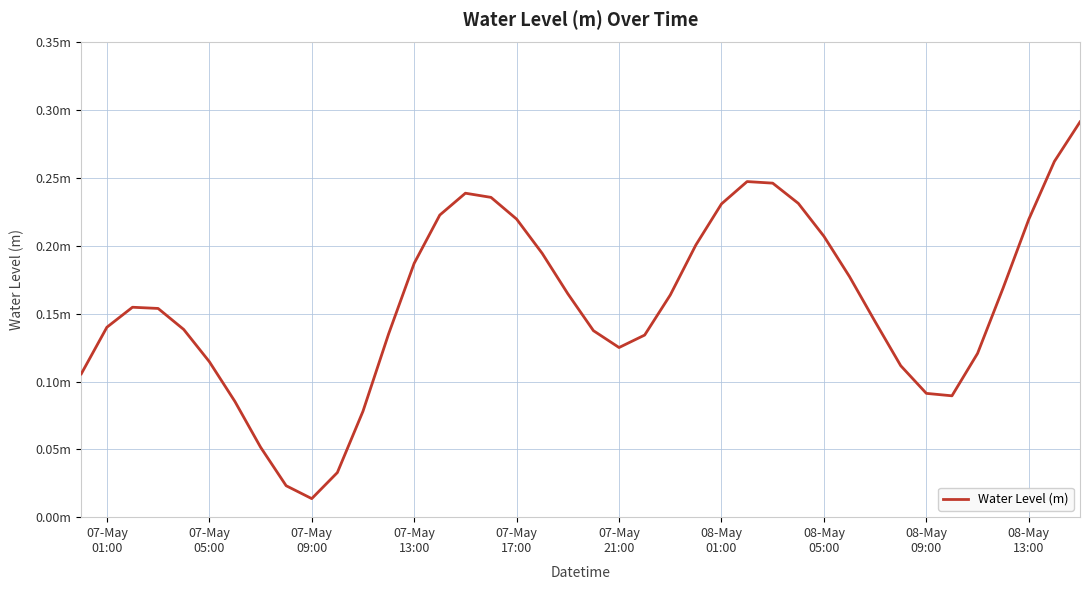

Does the chart have visible grid lines?

Yes